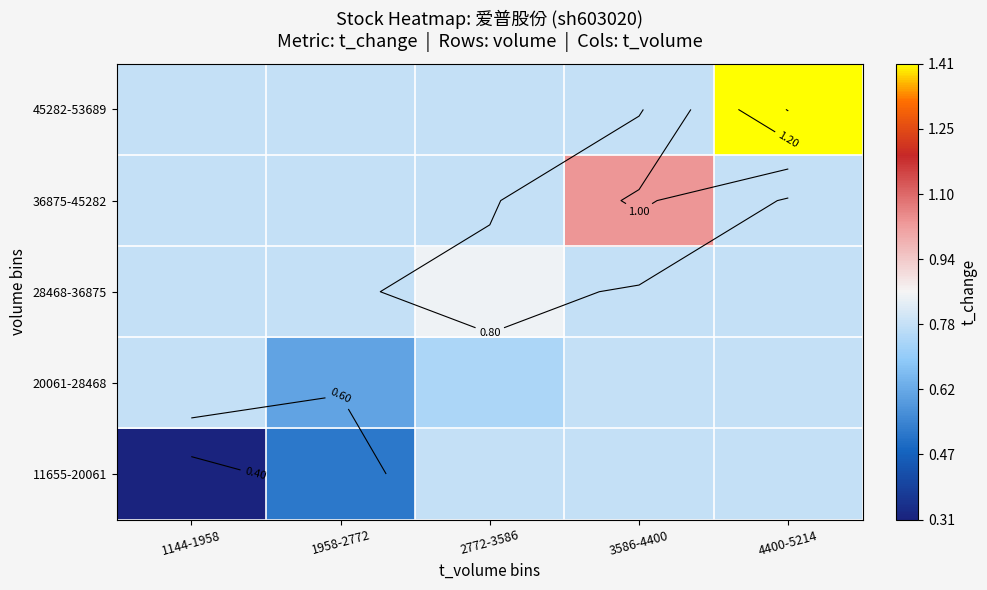

What is the sum of the 28468-36875 values at 4400-5214 and 2772-3586?

1.6